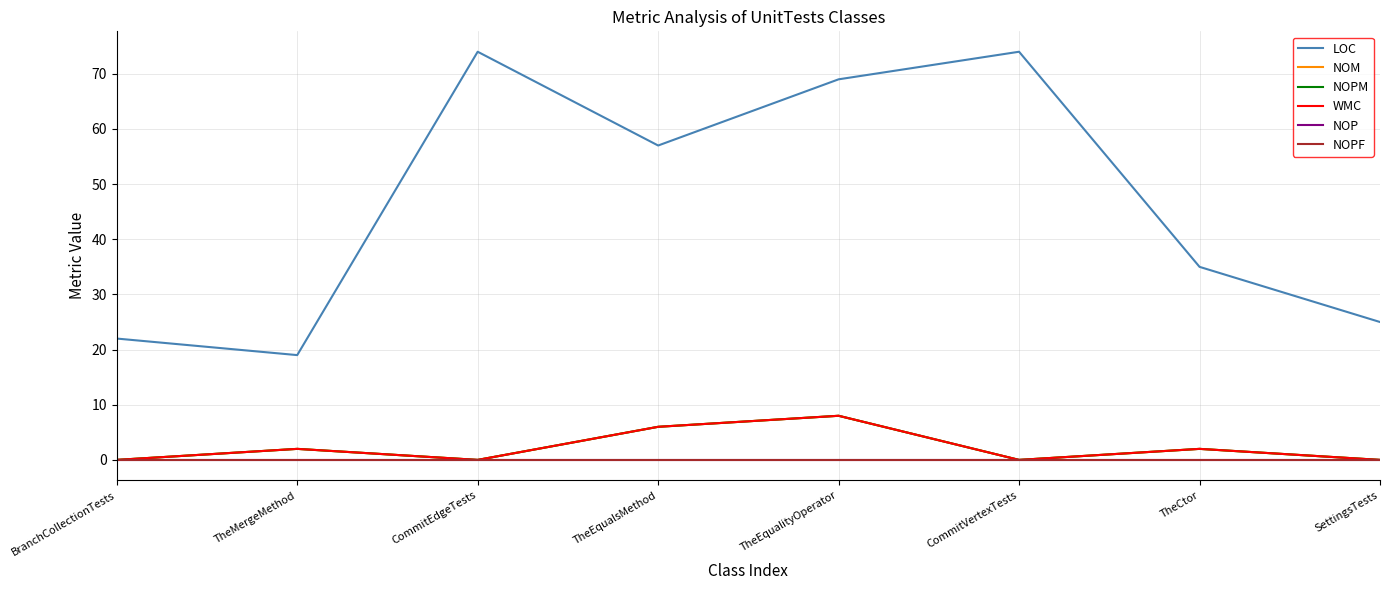

Does the chart display data point markers on the line(s)?

No